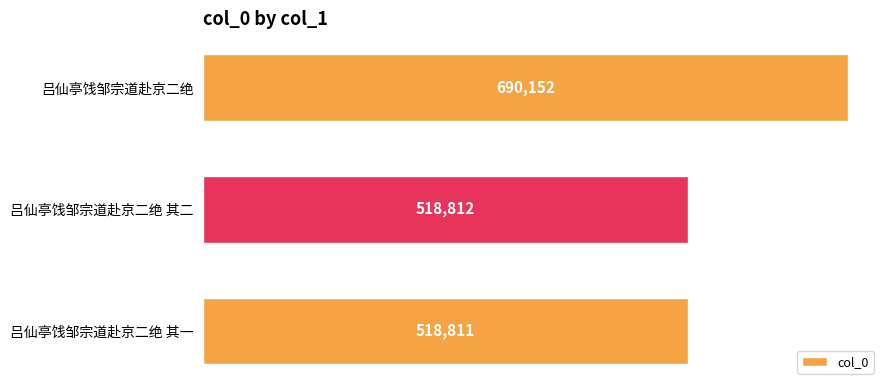

At which category does the chart reach its minimum across all series?

吕仙亭饯邹宗道赴京二绝 其一